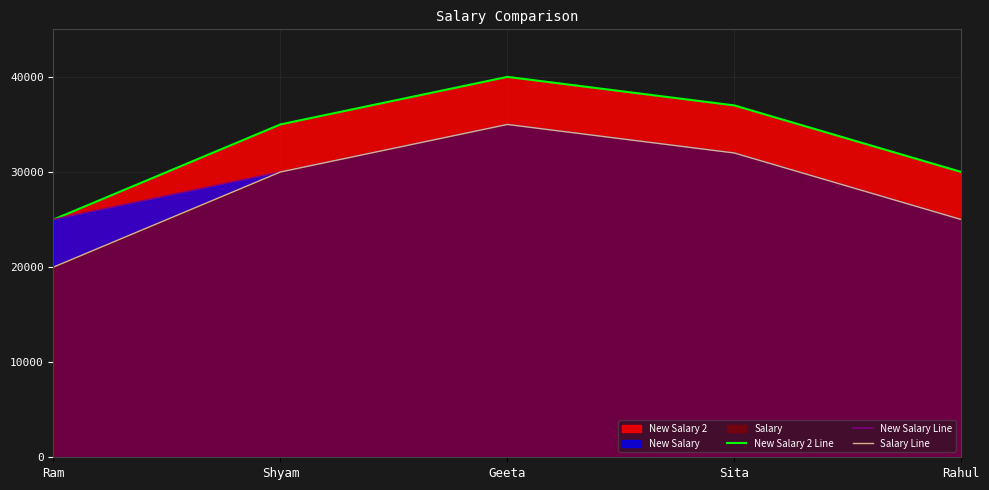

How many lines are shown in the chart?

3